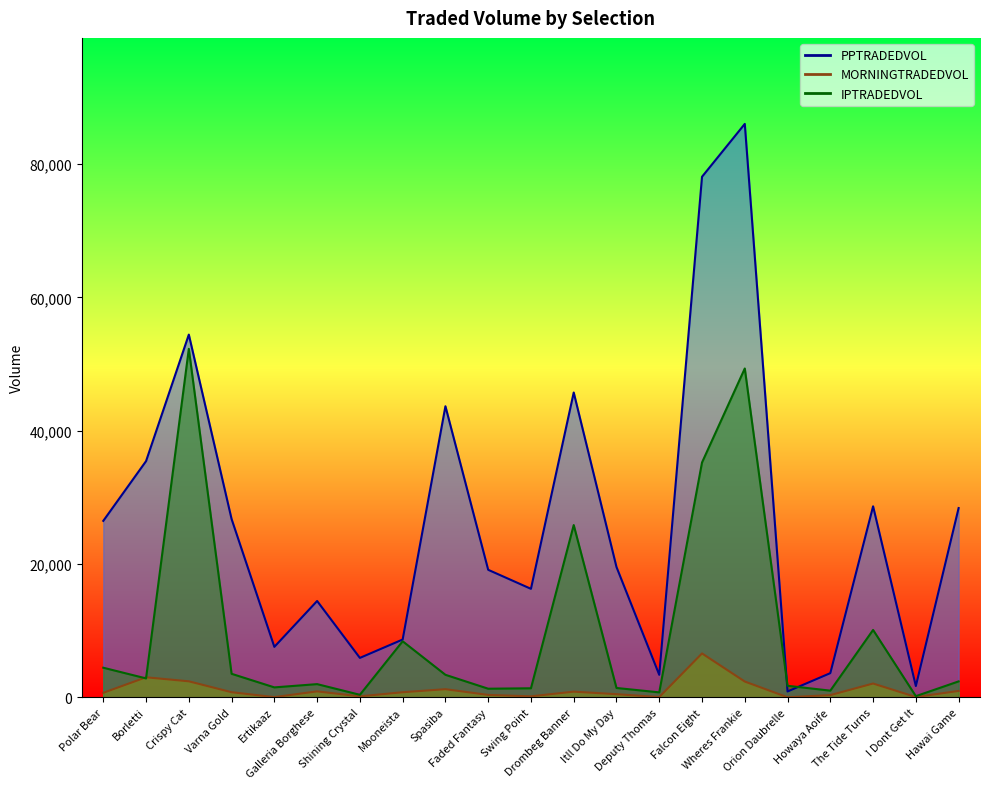

What is the sum of the MORNINGTRADEDVOL values at Faded Fantasy and Shining Crystal?

511.1